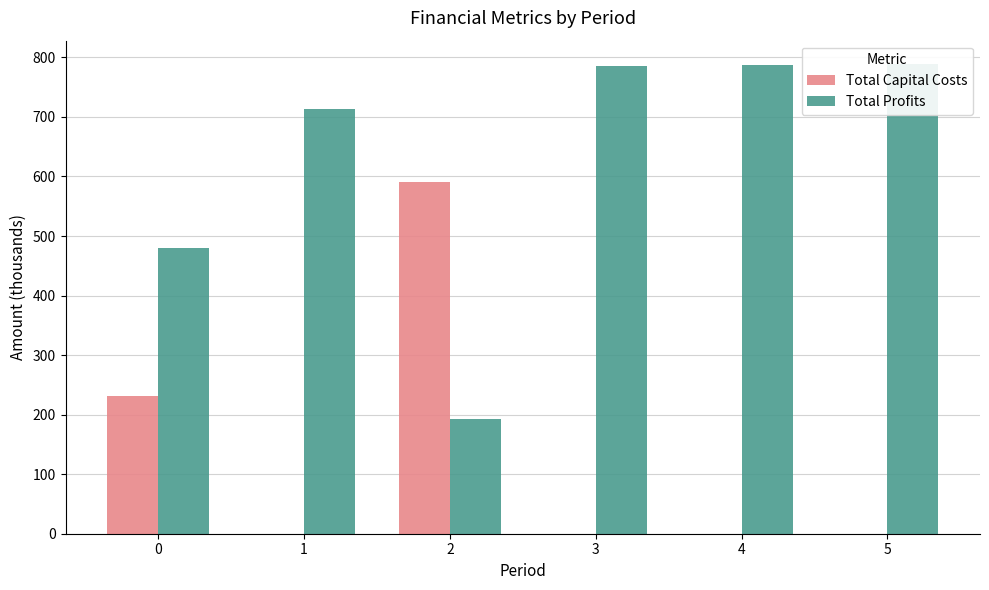

How many groups of bars are there?

6